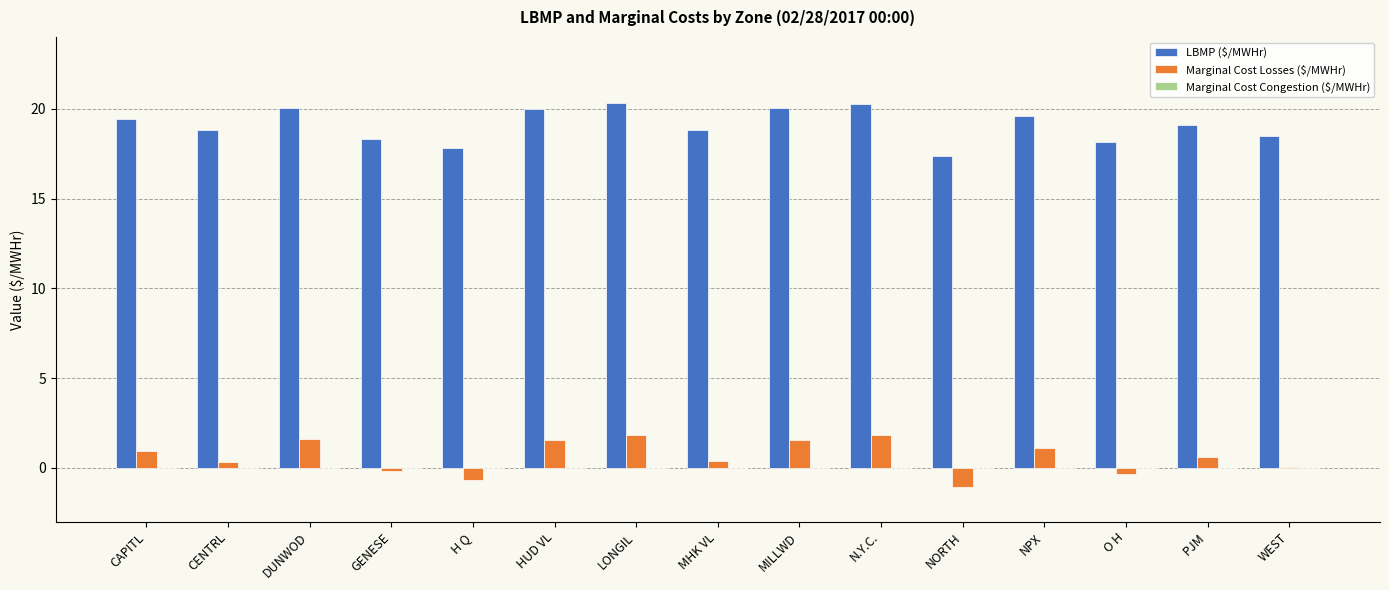

What is the maximum value for LBMP ($/MWHr)?

20.3